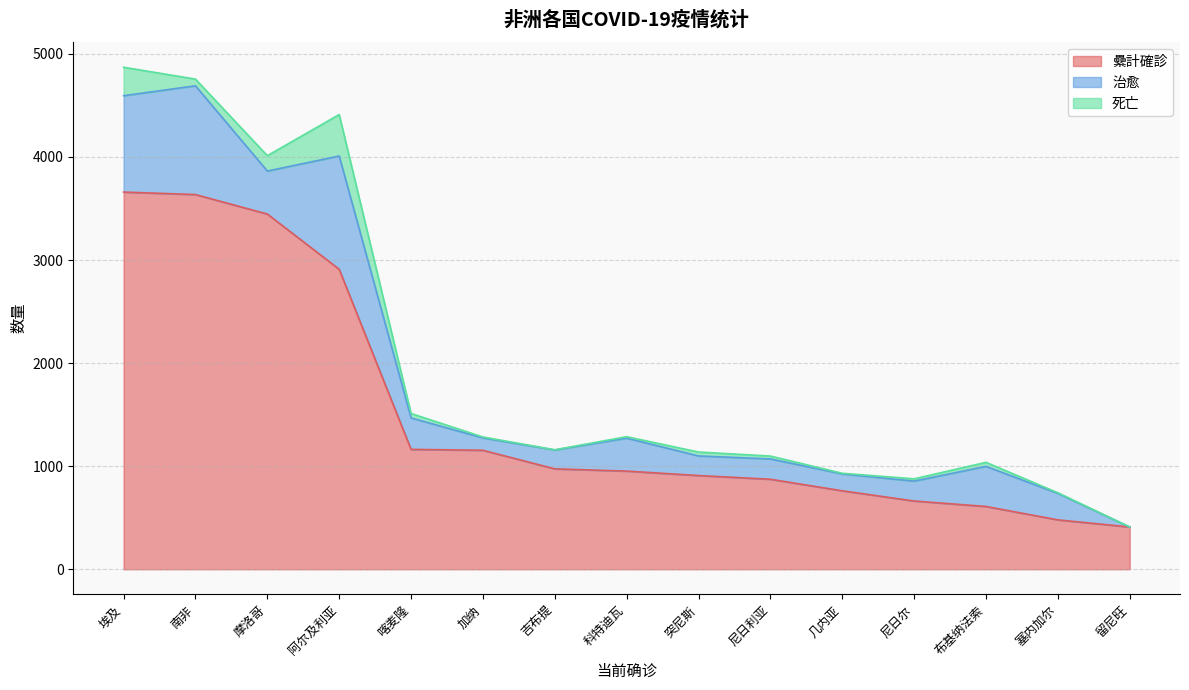

Is it true that 死亡 equals 11 at 喀麦隆?

False